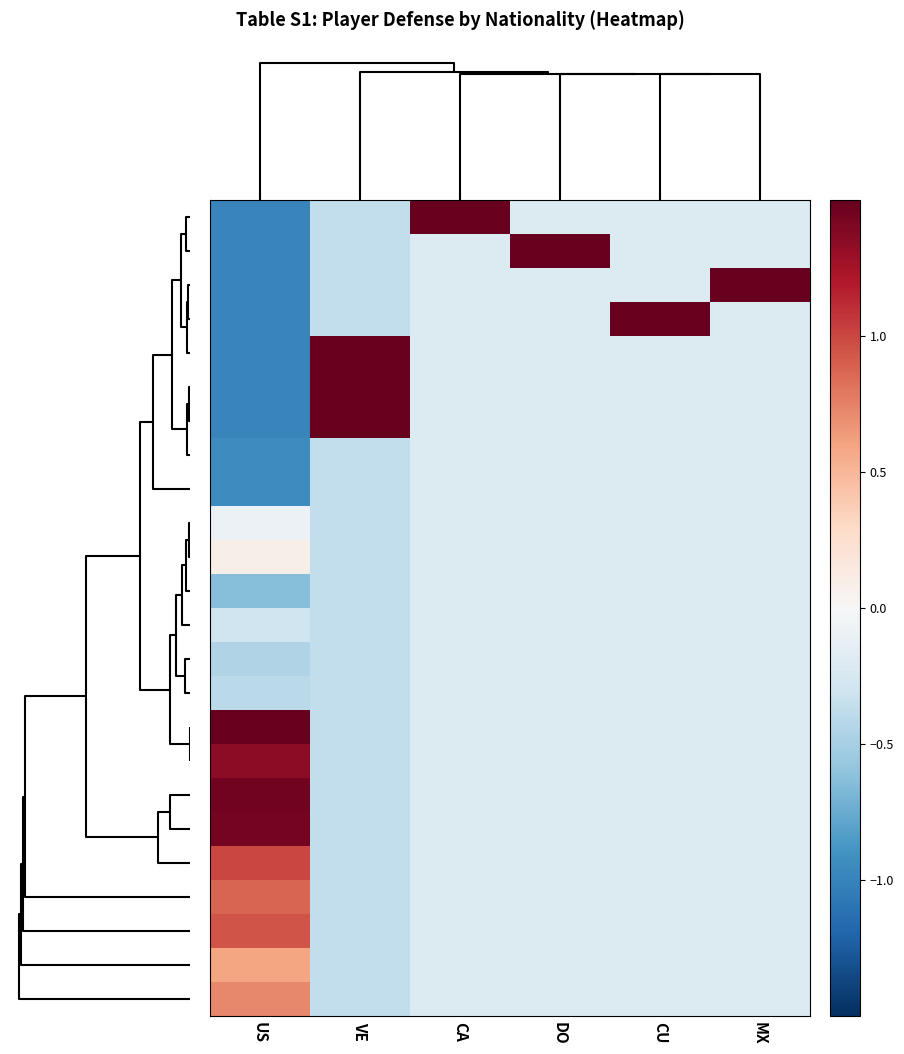

At which category does the chart reach its peak across all series?

CA